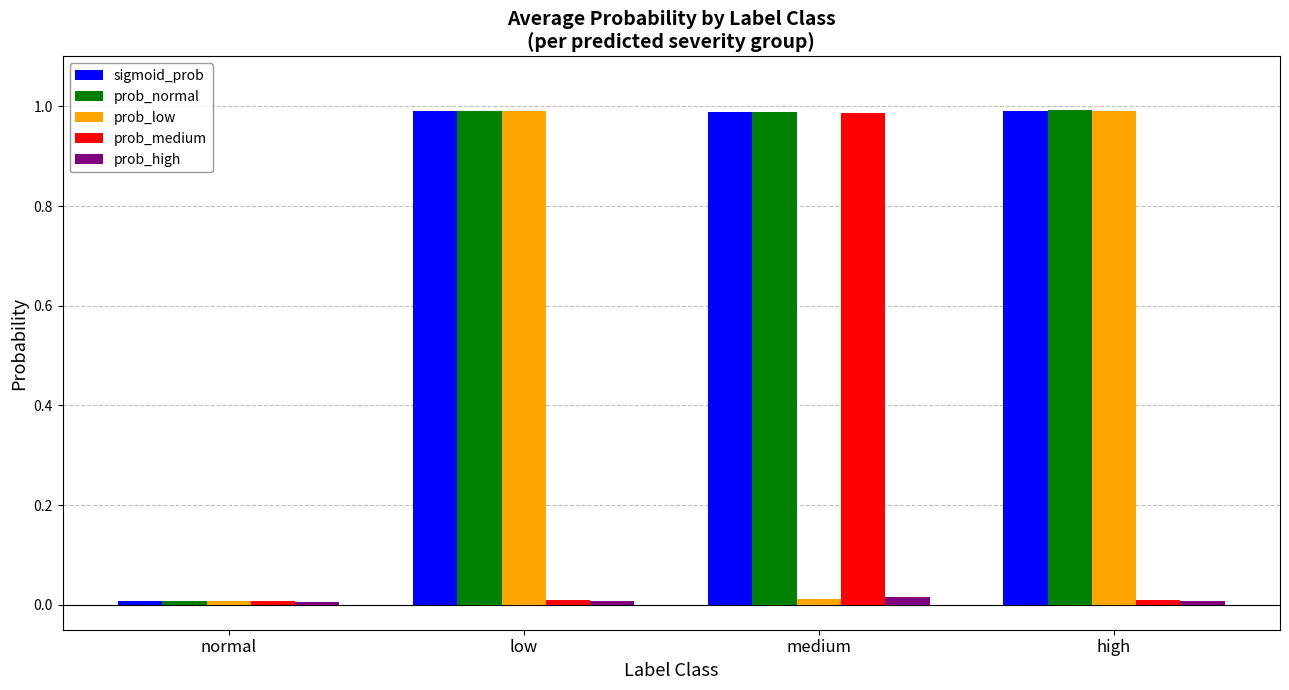

The prob_medium series shows 1.4 at medium. True or false?

False